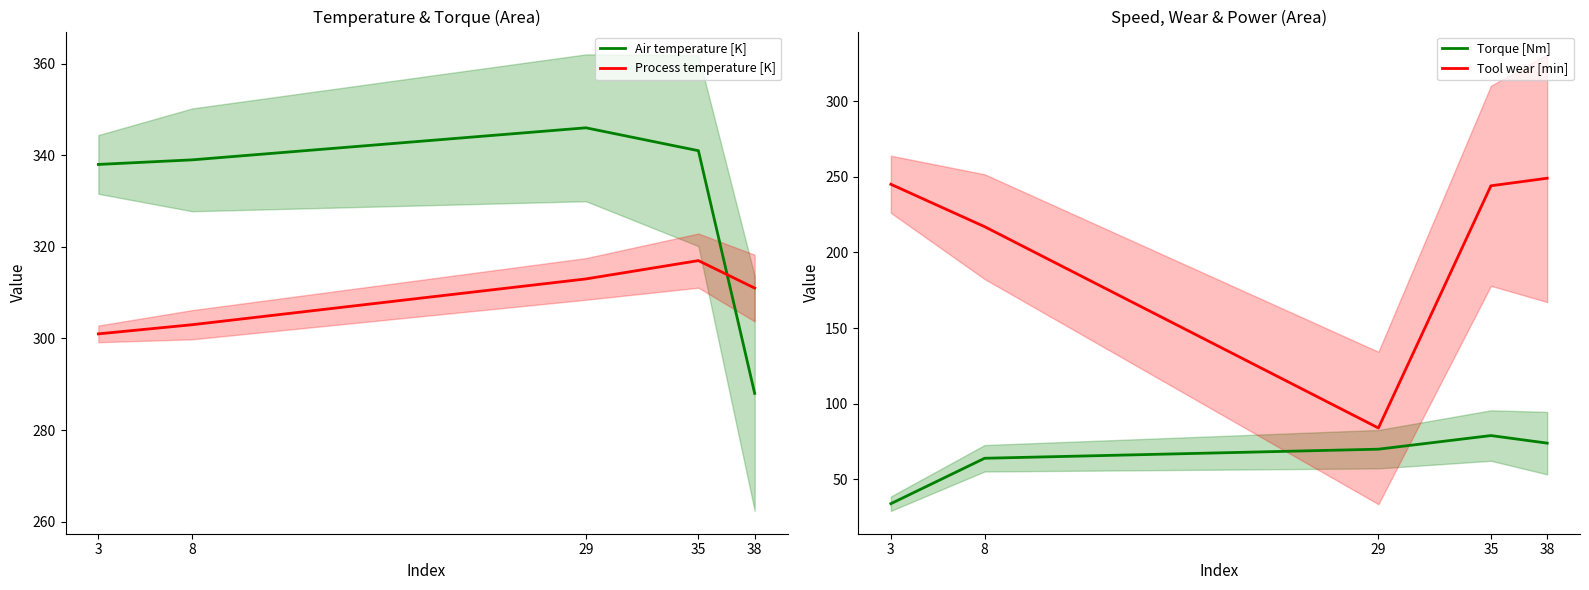

The Process temperature [K] series shows 311 at 38. True or false?

True